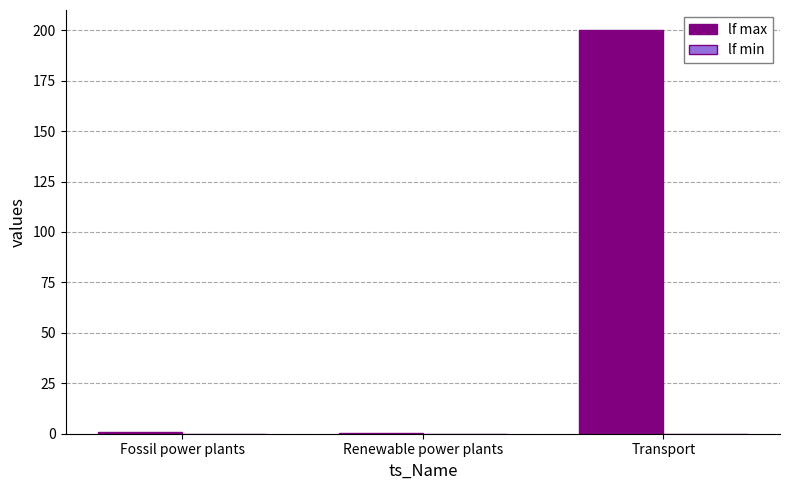

What is the sum of all values?

201.0